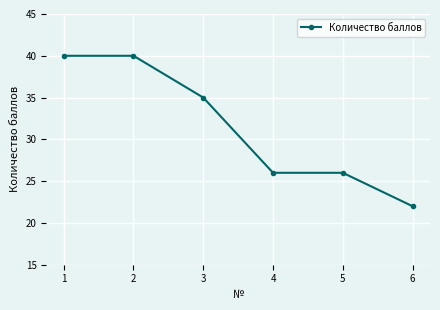

Is it true that the value at 2 is 23?

False